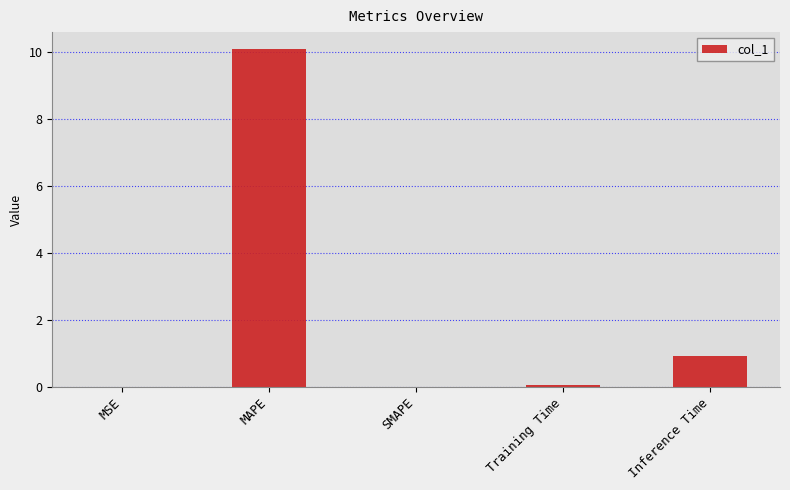

What is the average value?

2.2